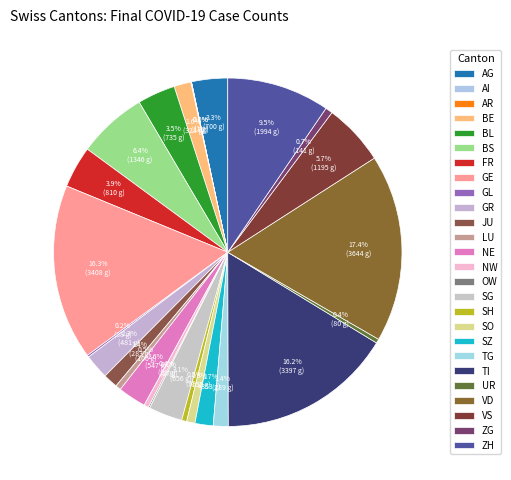

What percentage is NOT represented by FR?

96.1%